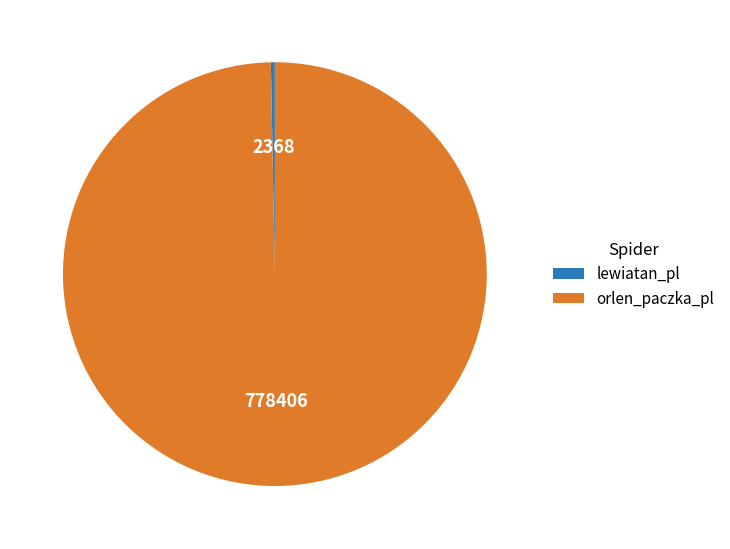

Do lewiatan_pl and orlen_paczka_pl together represent more than half of the pie?

Yes